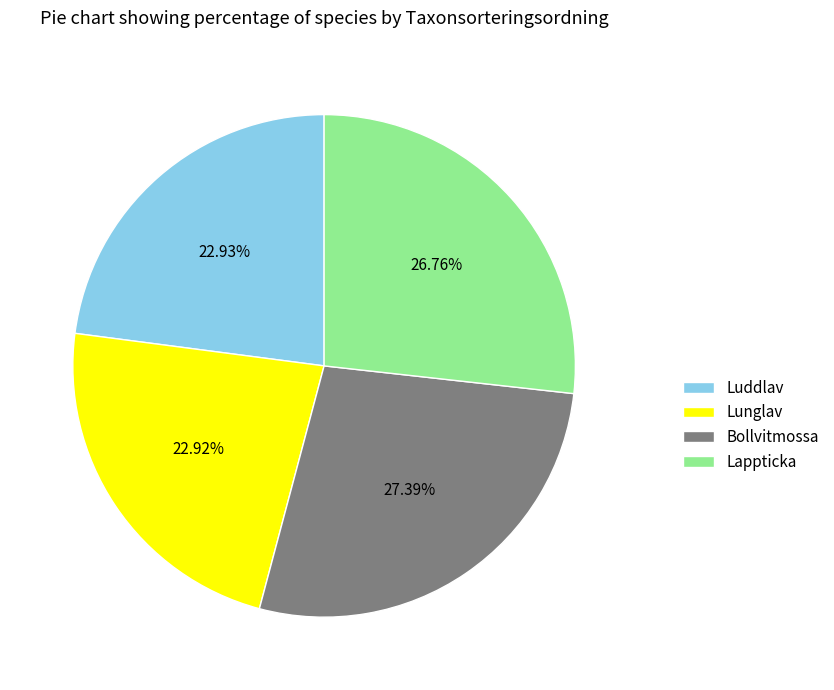

What is the total percentage of Luddlav and Lappticka?

49.7%